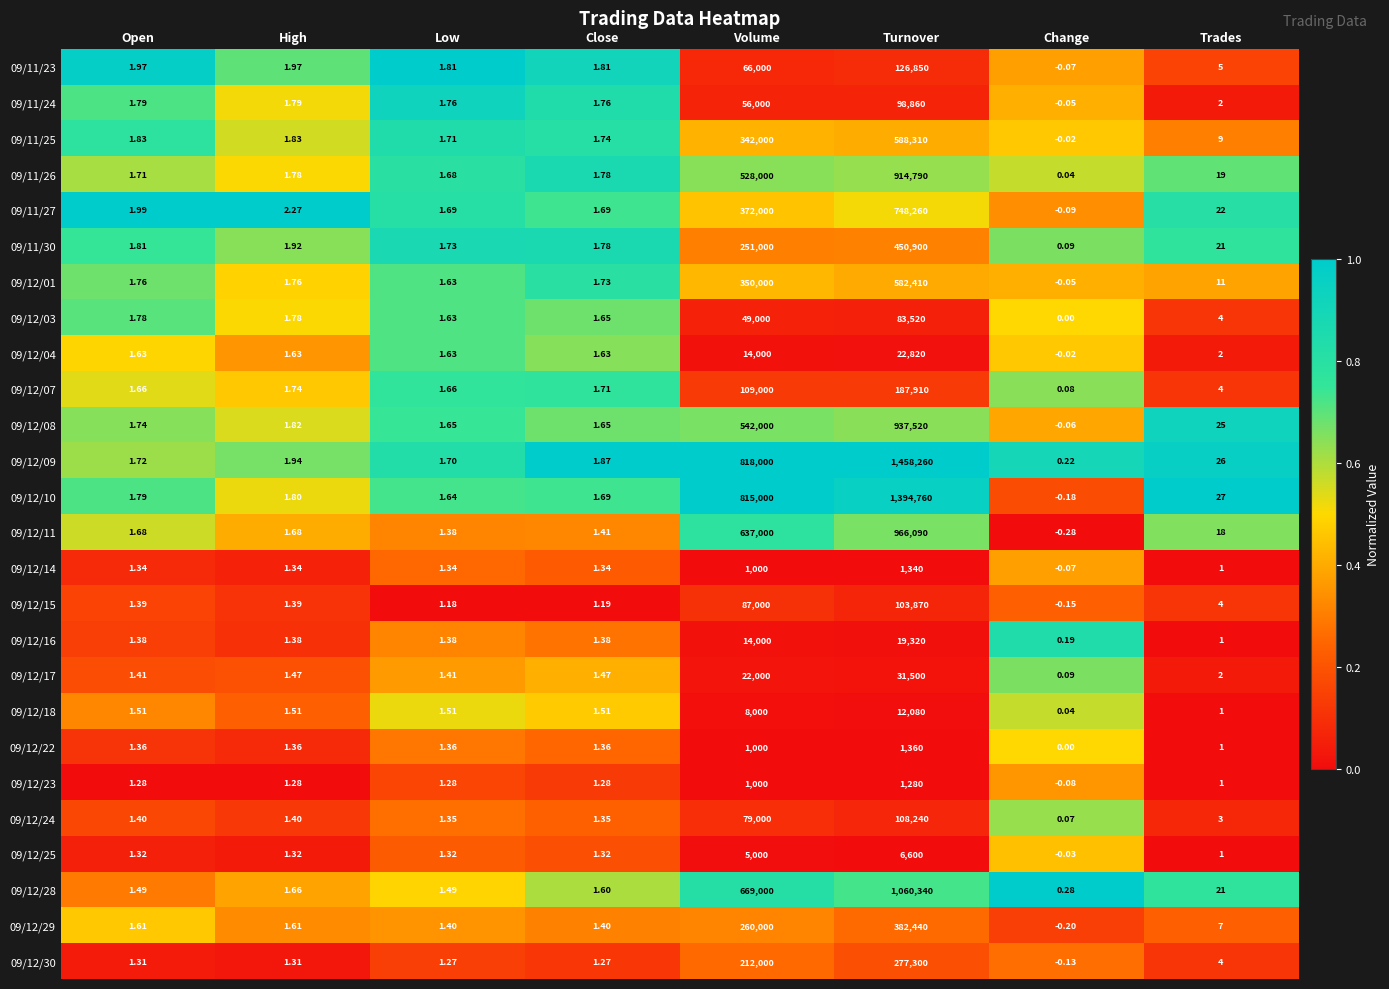

Which category has the lowest value across all series?

Change